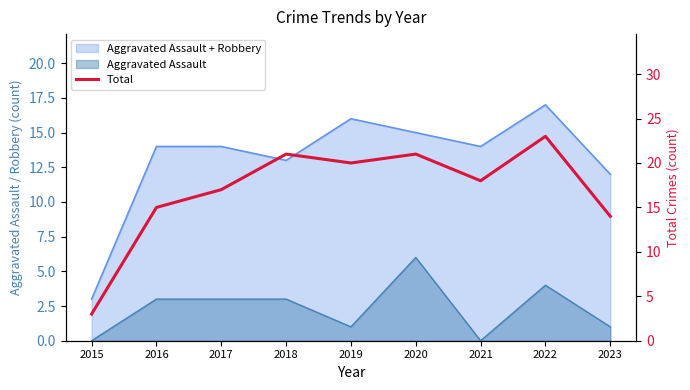

Which label corresponds to the largest value in the chart?

2022